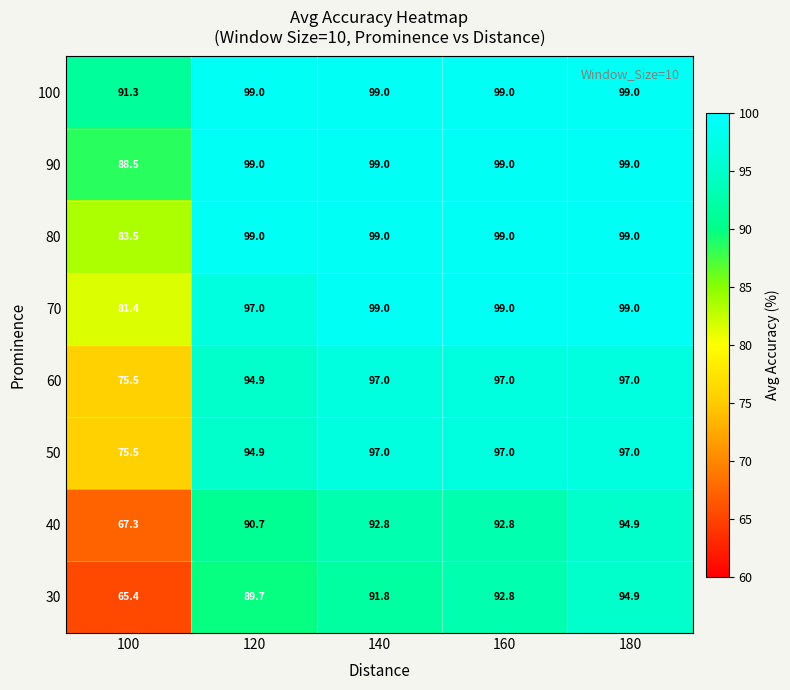

At how many categories does at least one series exceed 92?

4